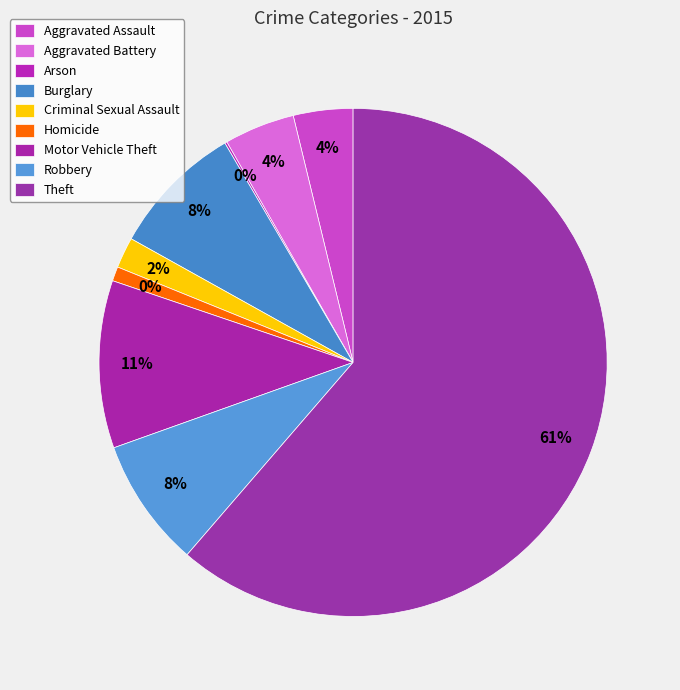

Is it true that Arson is 0% of the pie?

True